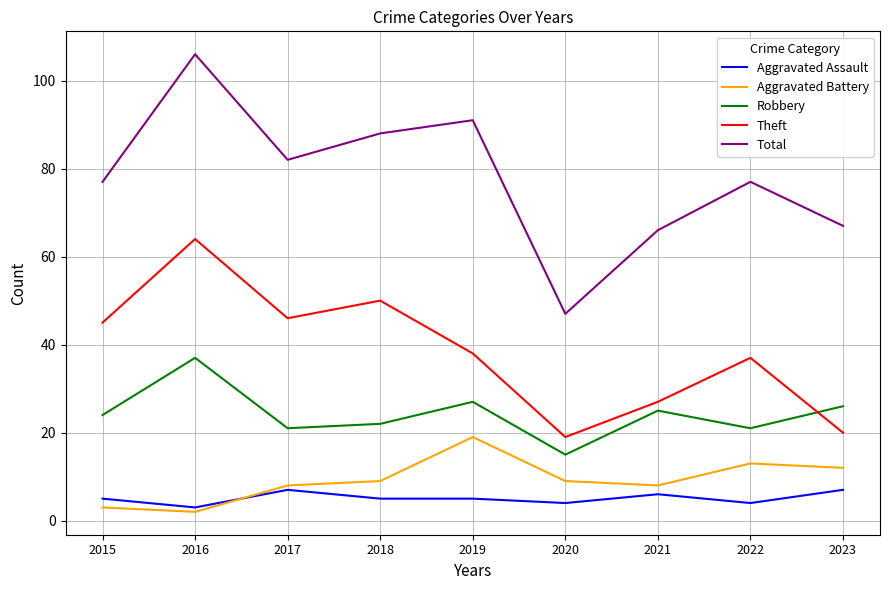

Reading left to right, what are all the values shown in this chart?

Aggravated Assault: 5	3	7	5	5	4	6	4	7
Aggravated Battery: 3	2	8	9	19	9	8	13	12
Robbery: 24	37	21	22	27	15	25	21	26
Theft: 45	64	46	50	38	19	27	37	20
Total: 77	106	82	88	91	47	66	77	67